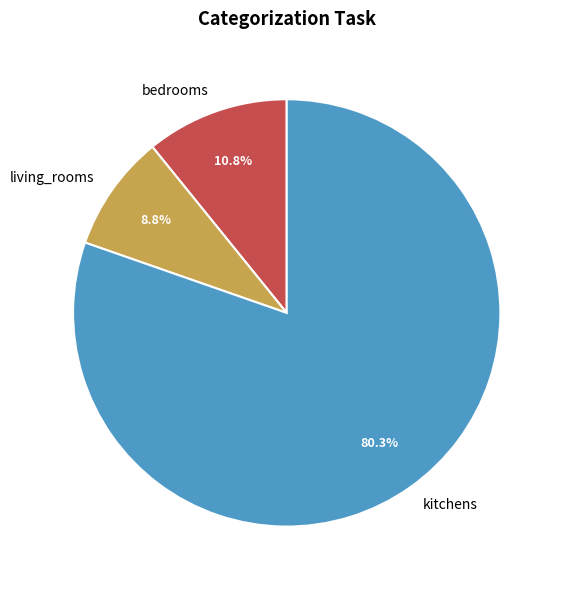

What portion of the pie excludes bedrooms?

89.2%